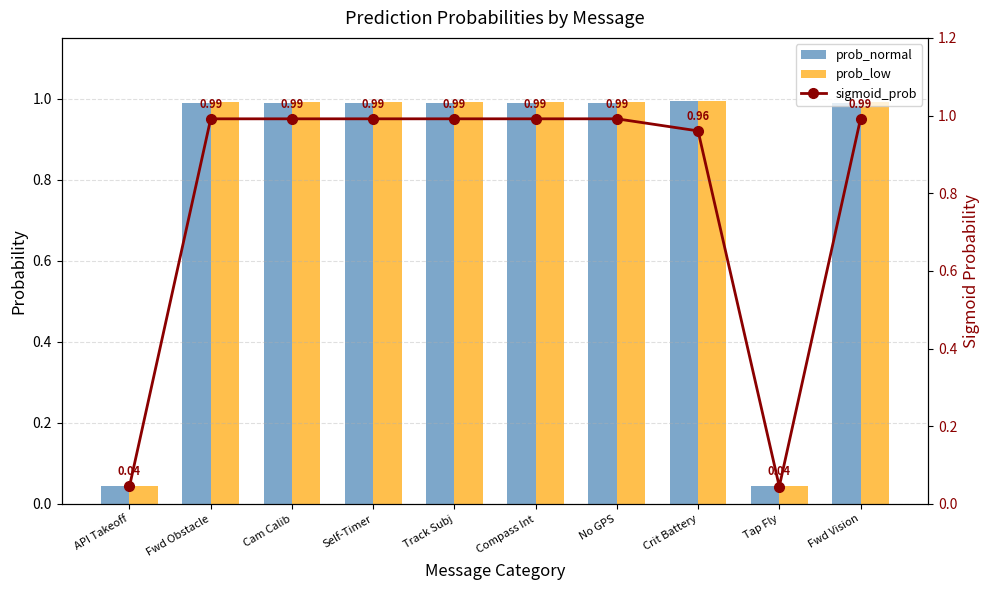

Between API Takeoff and Crit Battery, which is larger?

Crit Battery